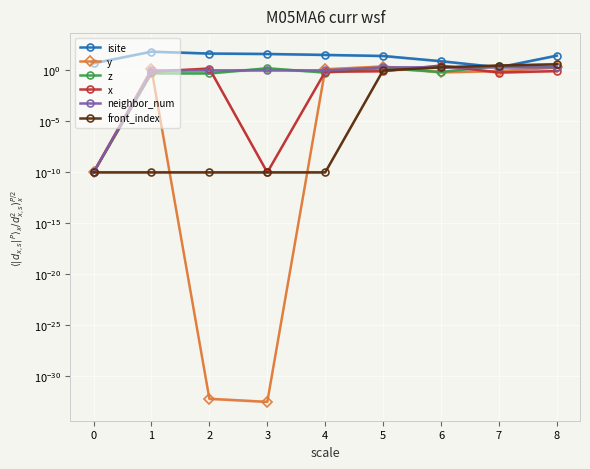

Reading left to right, extract all data points from this chart.

isite: 0=5.0	1=69.0	2=45.0	3=41.0	4=33.0	5=26.0	6=8.0	7=2.0	8=28.0
y: 0=0.0	1=1.3	2=0.0	3=0.0	4=1.3	5=2.4	6=0.7	7=0.9	8=2.0
z: 0=0.0	1=0.5	2=0.5	3=1.6	4=0.6	5=1.7	6=0.7	7=2.8	8=2.1
x: 0=0.0	1=0.8	2=1.5	3=0.0	4=0.7	5=0.8	6=3.0	7=0.6	8=0.9
neighbor_num: 0=0.0	1=1.0	2=1.0	3=1.0	4=1.0	5=2.0	6=2.0	7=2.0	8=2.0
front_index: 0=0.0	1=0.0	2=0.0	3=0.0	4=0.0	5=1.0	6=2.0	7=3.0	8=4.0